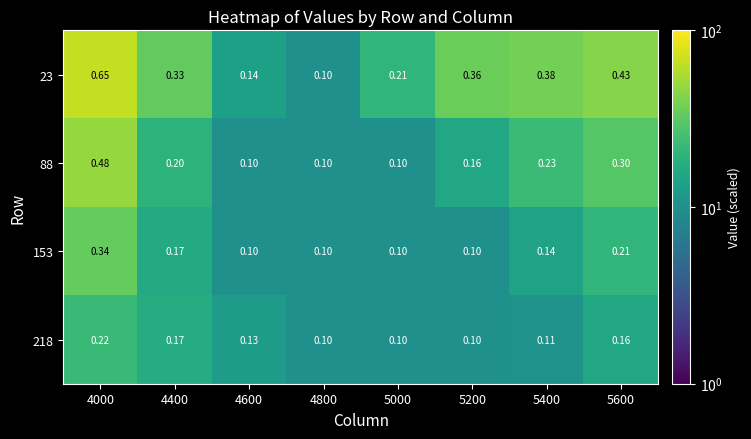

Count the number of data series in this chart.

4